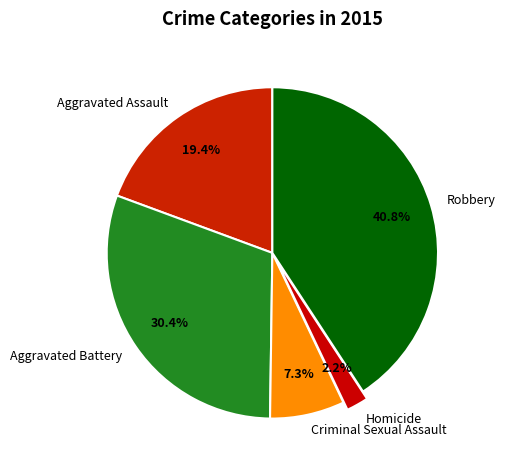

True or false: Aggravated Battery accounts for 40% of the total.

False